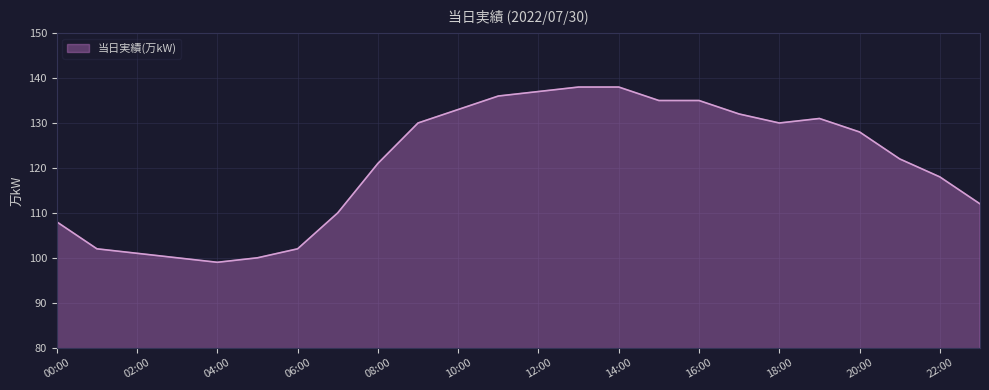

What is the greatest value displayed?

138